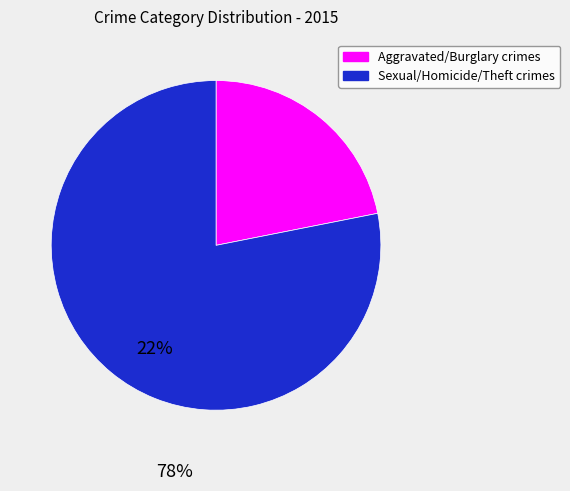

Does any single category account for the majority?

Yes